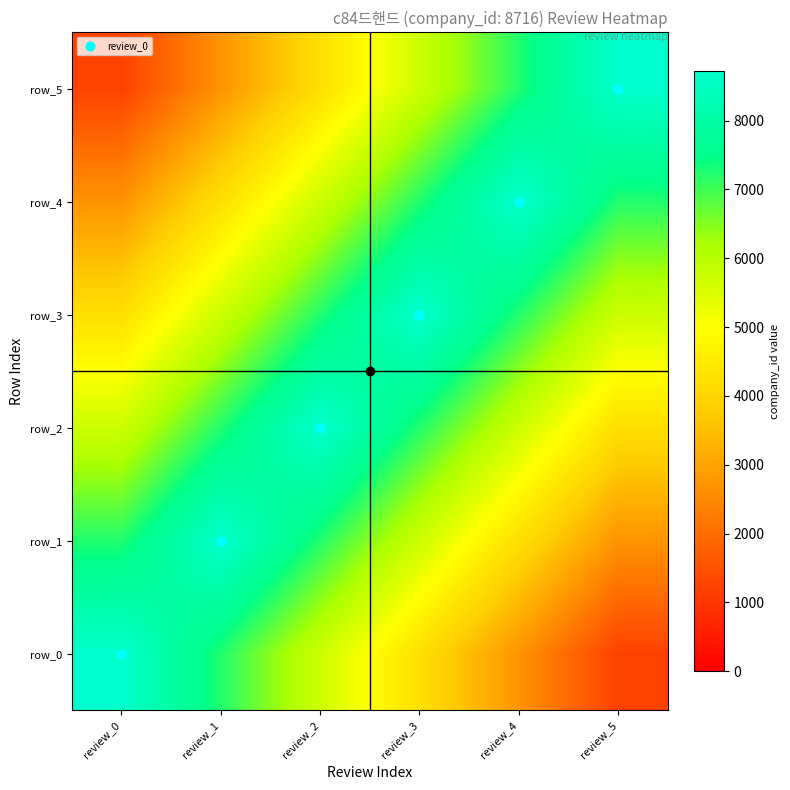

How many data points in row_0 are less than 5716?

3